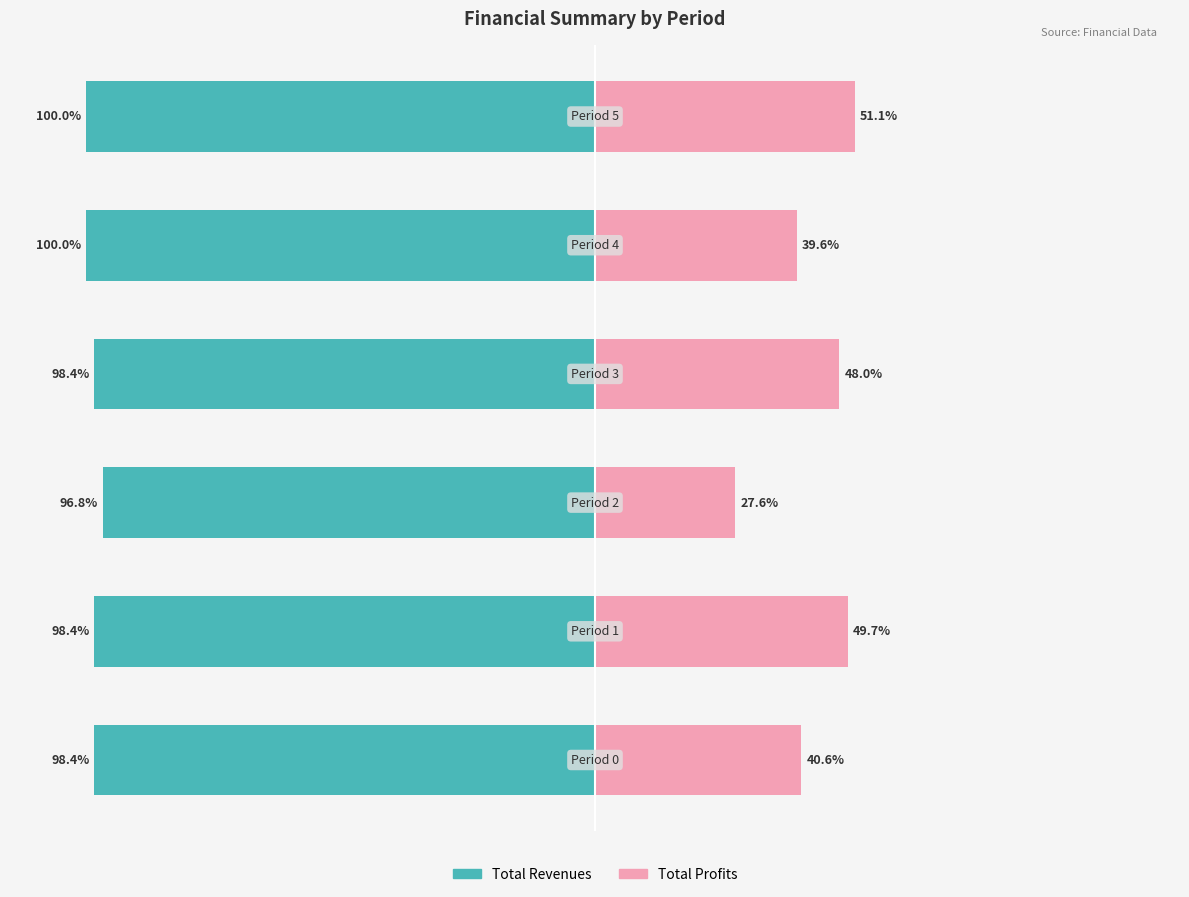

How many bars are there in total?

12